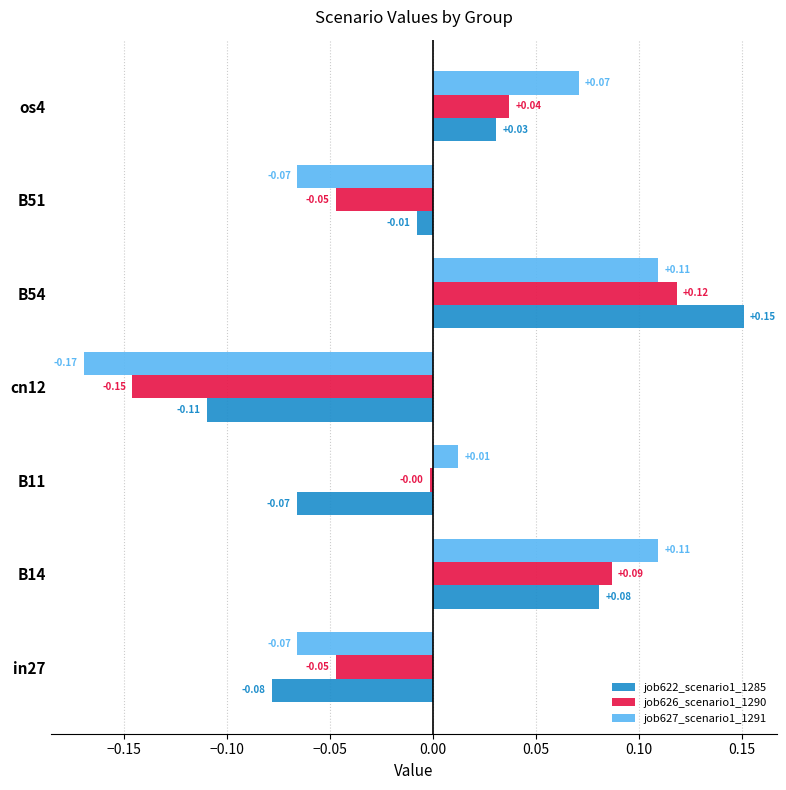

What is the difference between the maximum and minimum values in the job622_scenario1_1285 series?

0.3